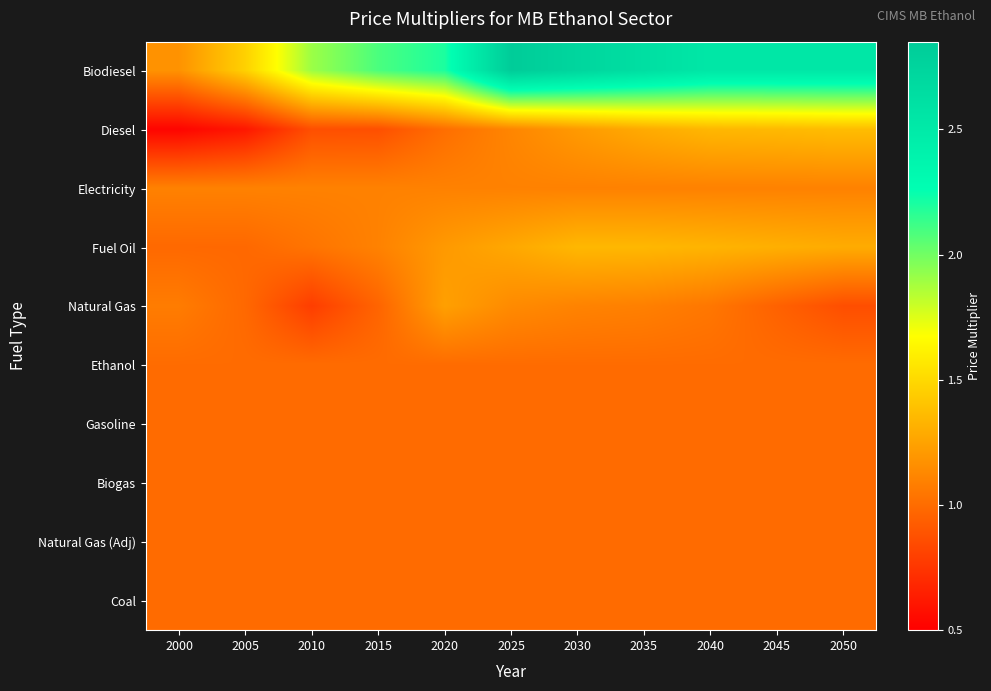

At 2005, list the series in order from smallest to largest.

Diesel, Fuel Oil, Natural Gas, Ethanol, Gasoline, Biogas, Natural Gas (Adj), Coal, Electricity, Biodiesel